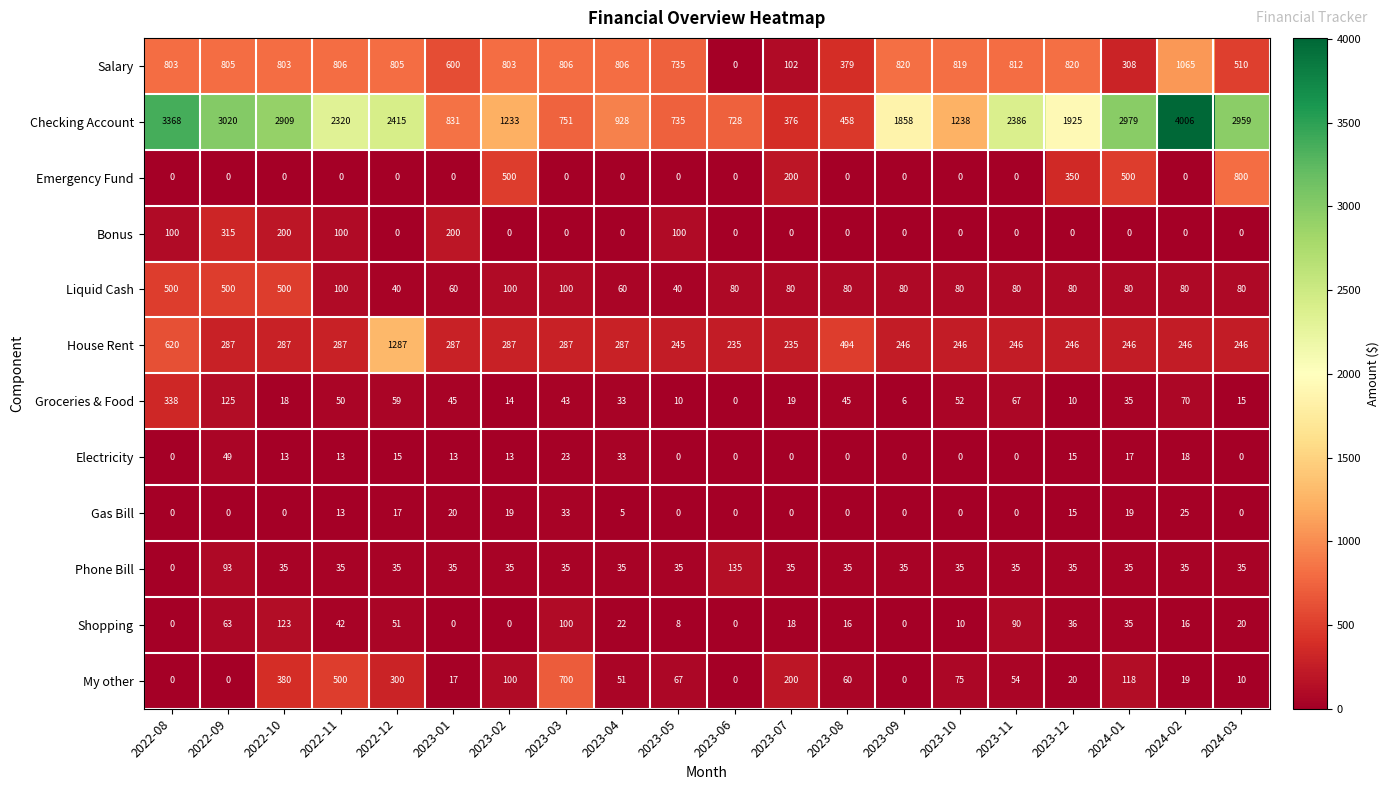

What is the difference between the maximum and minimum values in the Liquid Cash series?

460